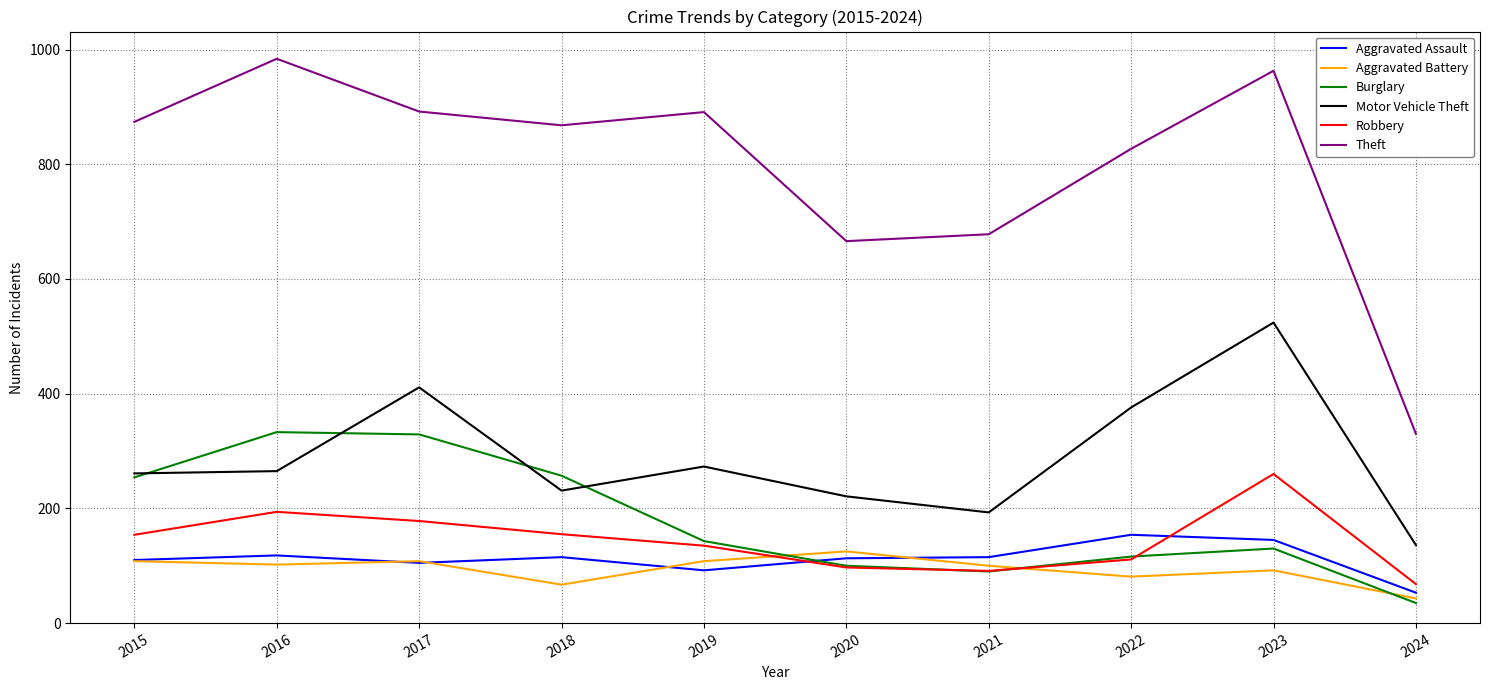

How many values in the Aggravated Battery series are below 102?

5